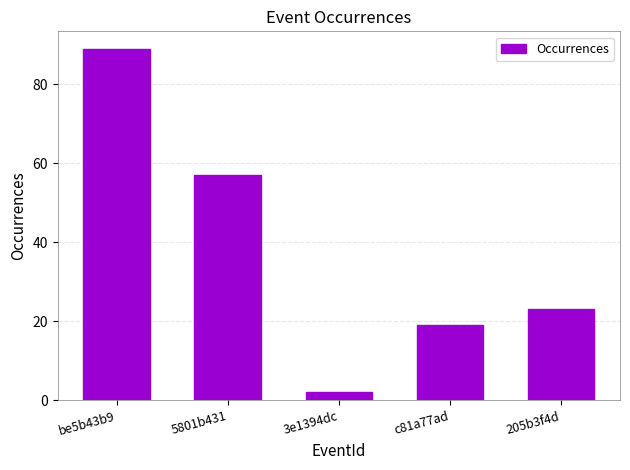

How many data points does each series have?

5